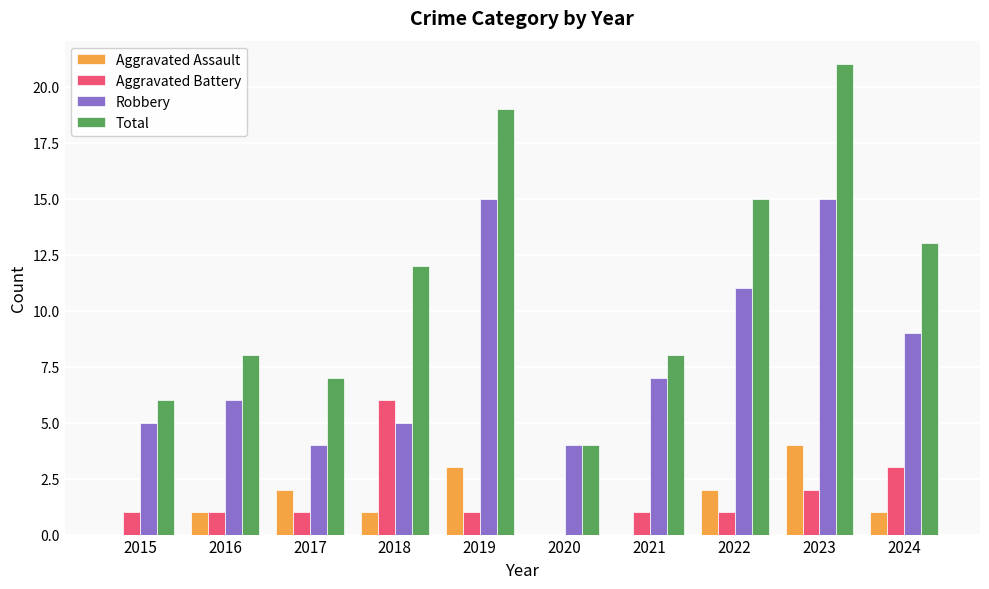

How many distinct data groups are displayed?

4